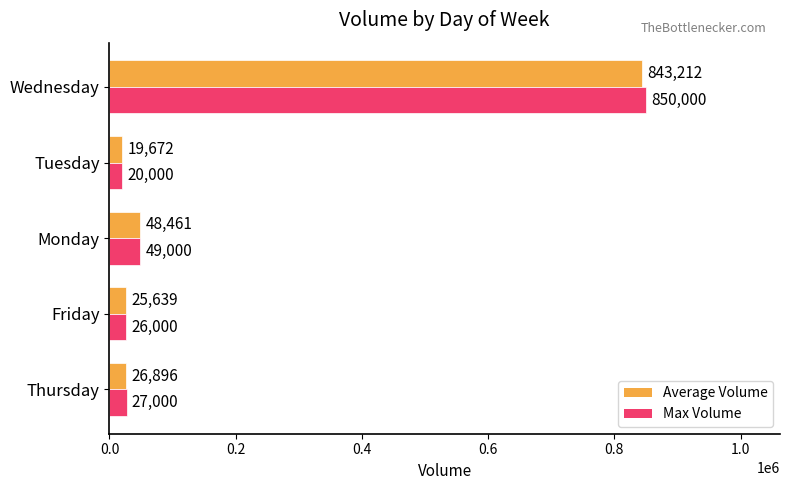

Read the Max Volume value at Wednesday, to the nearest 10.

850000